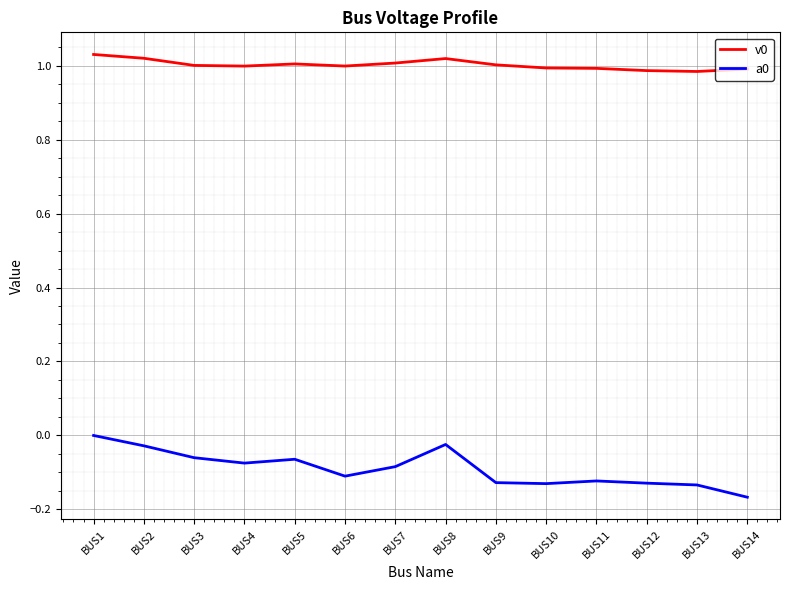

True or false: v0 has a value of 1.0 at BUS9.

True